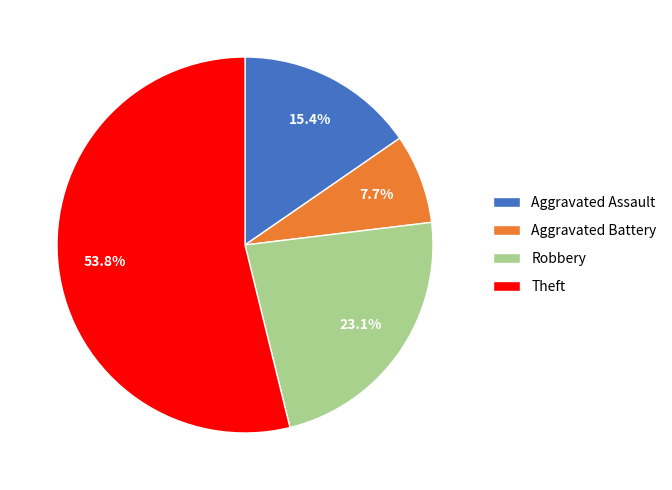

Count the number of slices in the pie.

4